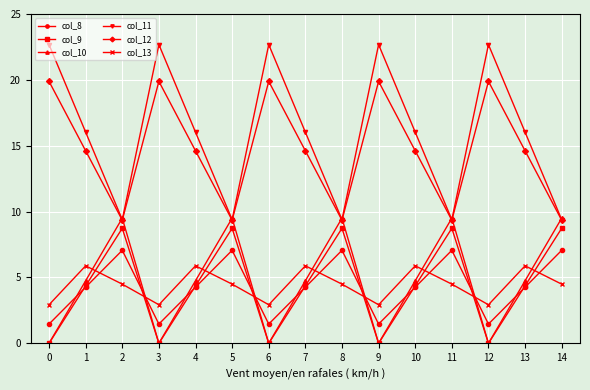

What is the sum of all col_9 values?

65.5